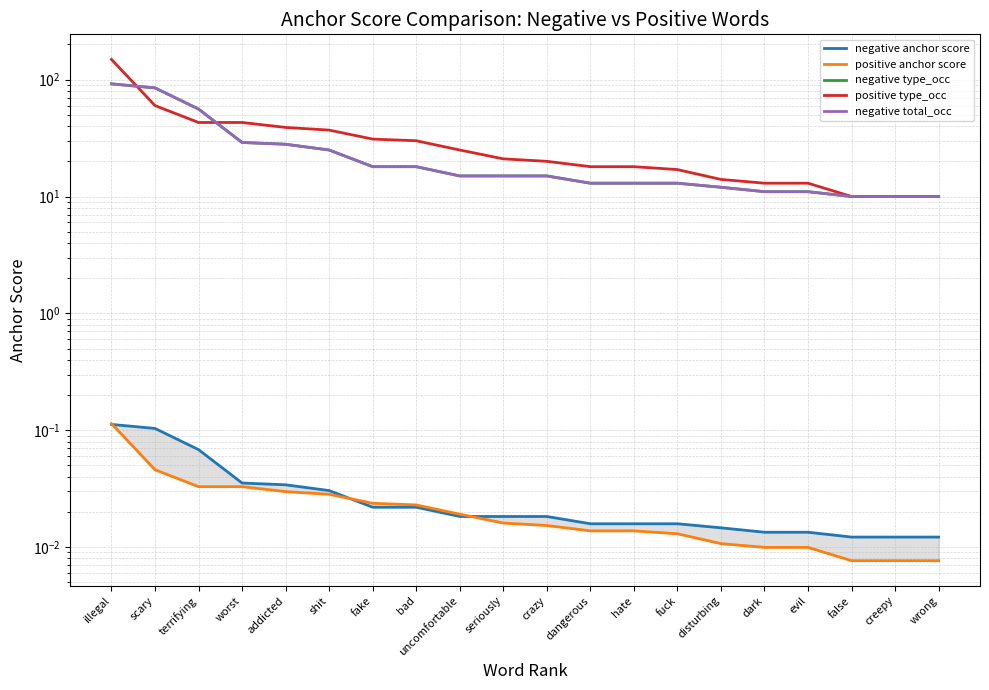

Does the chart display data point markers on the line(s)?

No